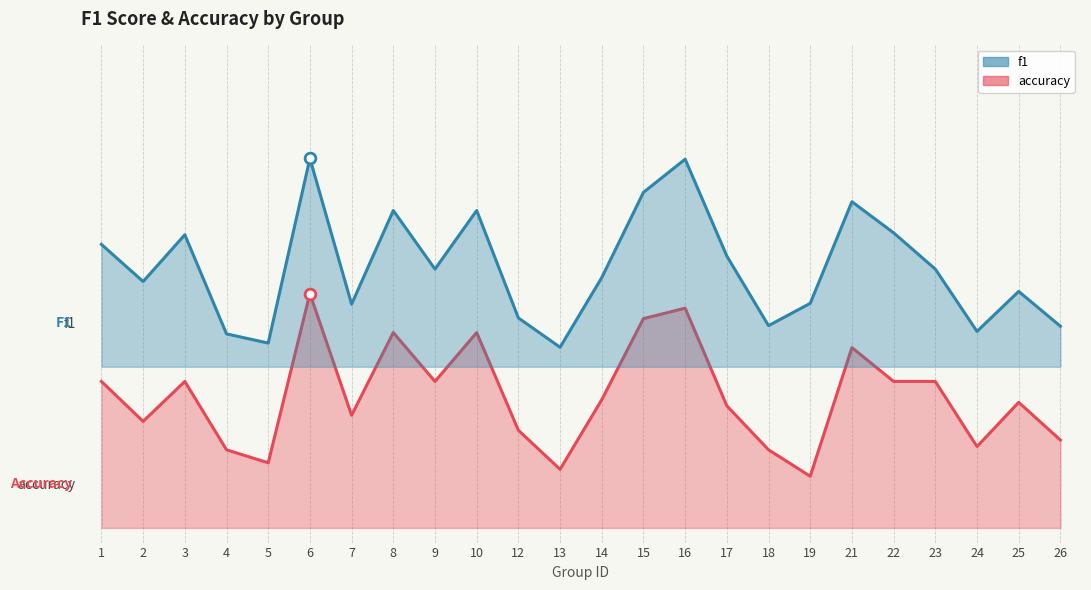

At which category is the sum across all series the highest?

6